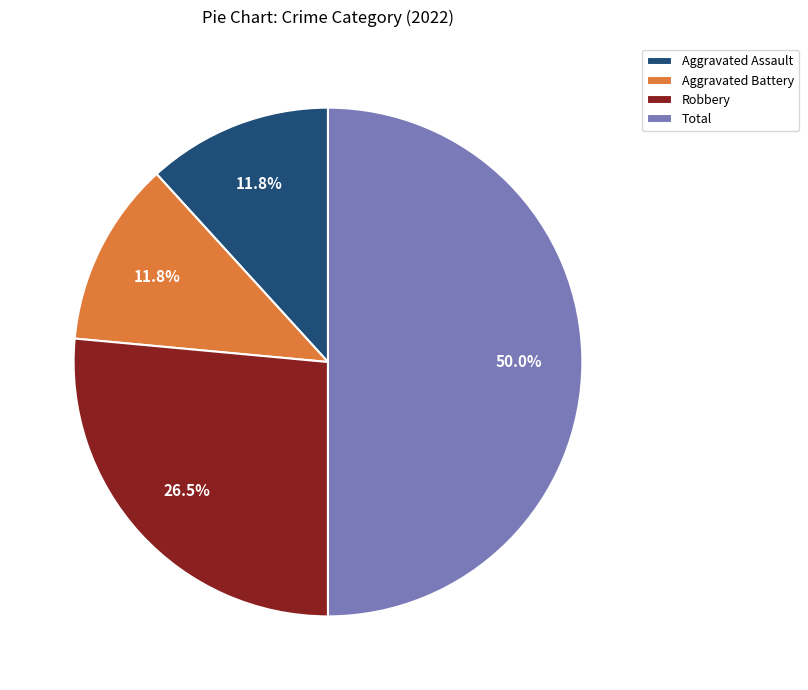

Approximately how many times larger is the value at Aggravated Assault compared to Robbery?

0.4